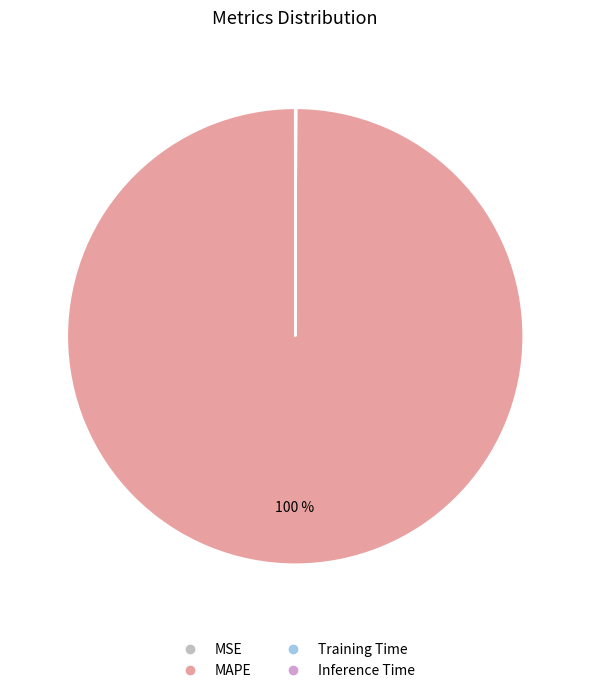

To the nearest percent, what is the difference between the largest and smallest slice percentages?

100%